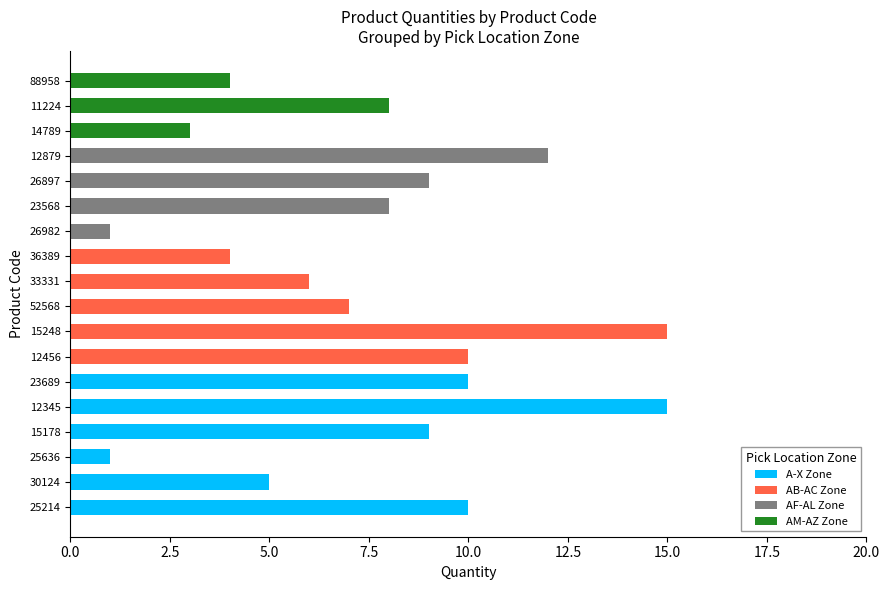

What are all the series names shown in the legend?

A-X Zone, AB-AC Zone, AF-AL Zone, AM-AZ Zone